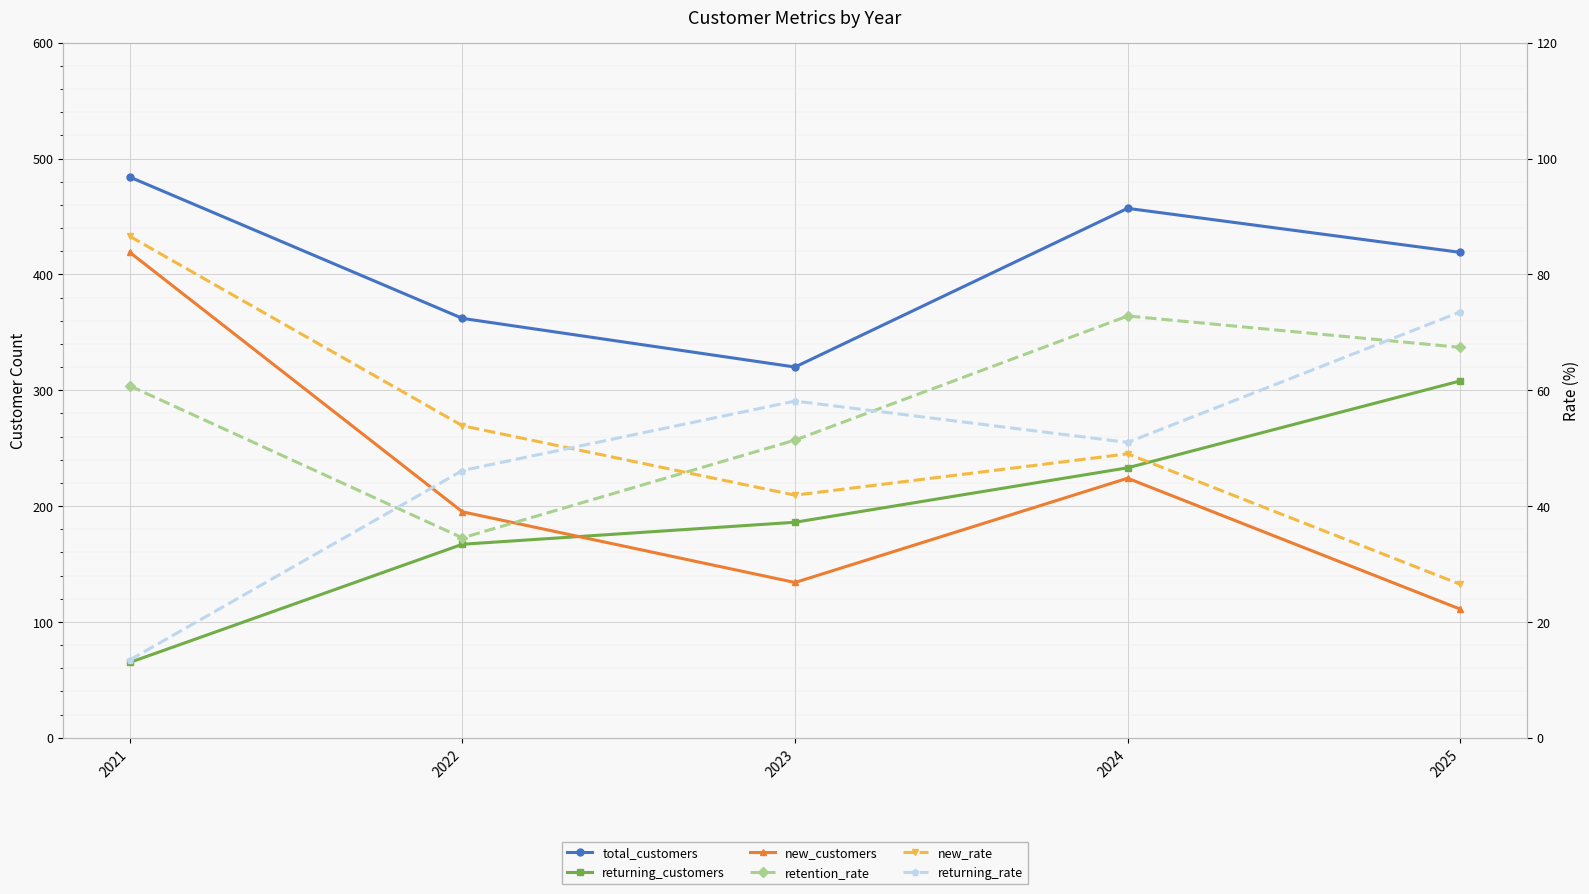

At which label does new_customers first exceed 195?

2021